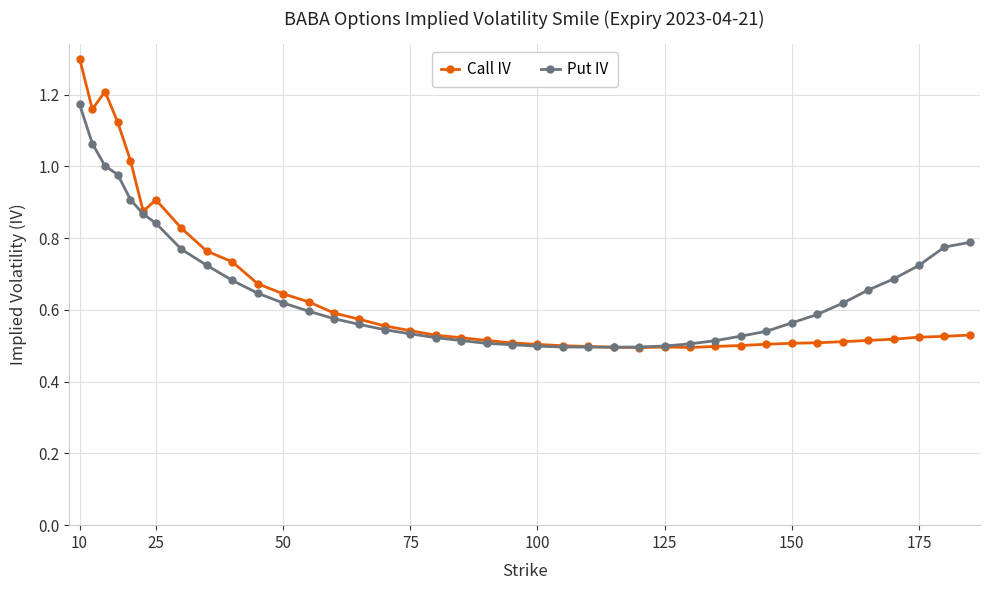

What is the maximum value shown in the chart?

1.3